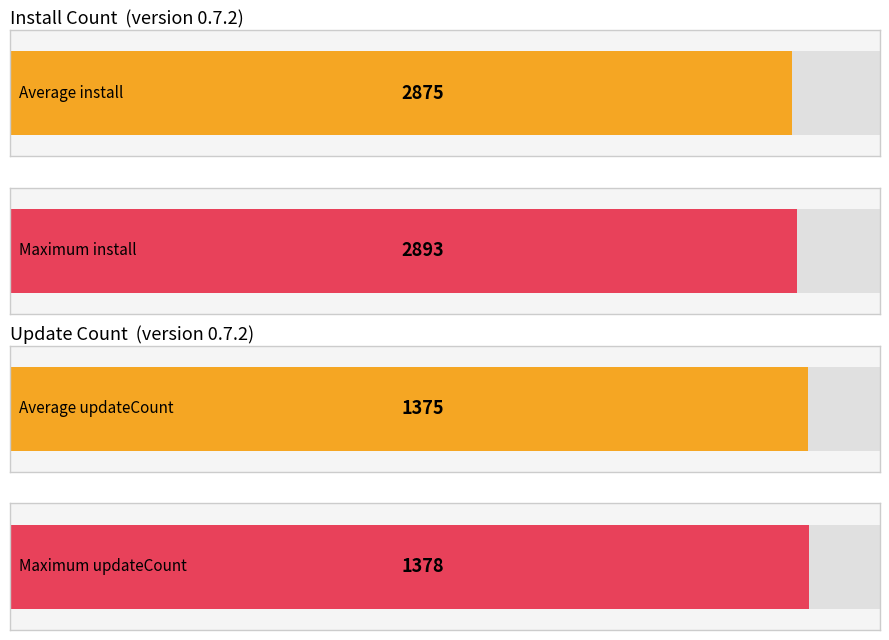

What is the maximum value for install?

2893